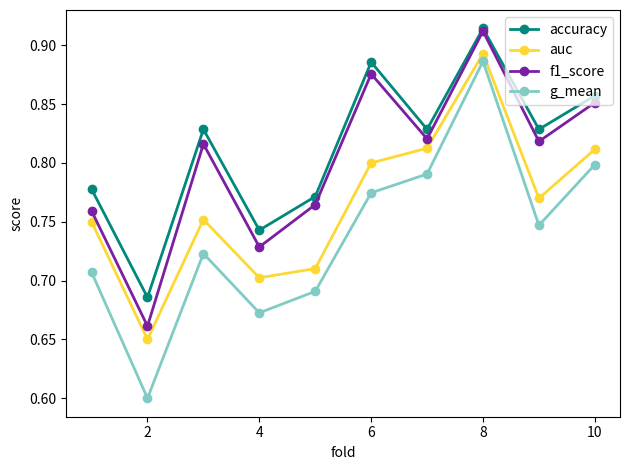

True or false: auc and f1_score intersect in this chart.

False